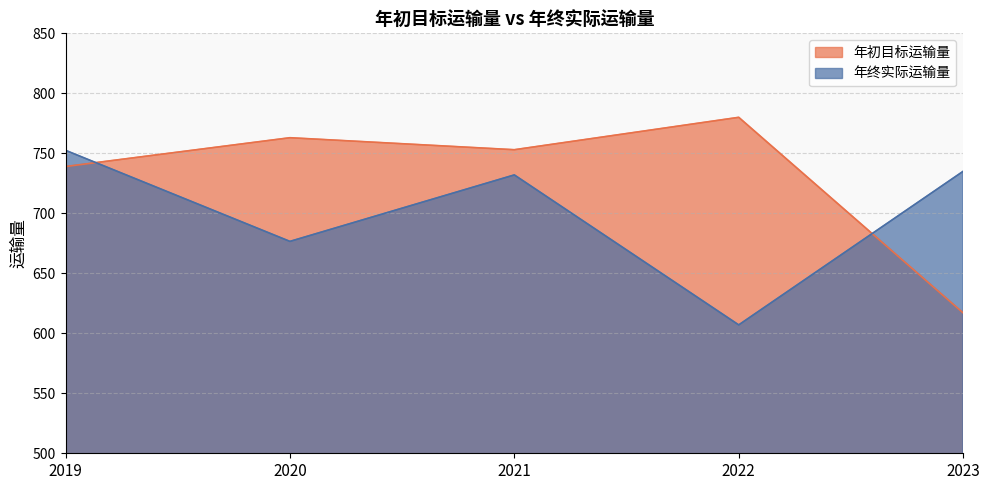

The value of 年终实际运输量 at 2022 is 607.0. True or false?

True